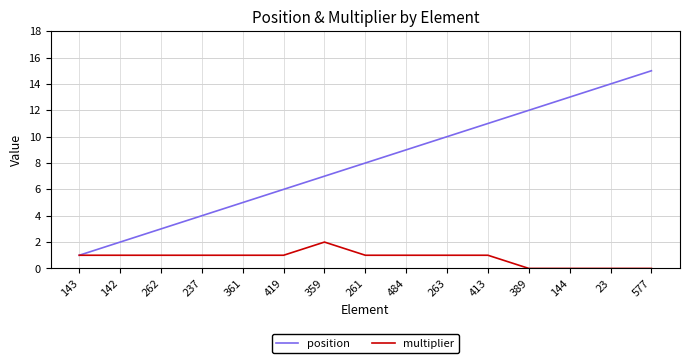

What is the difference between the position values at 484 and 237?

5